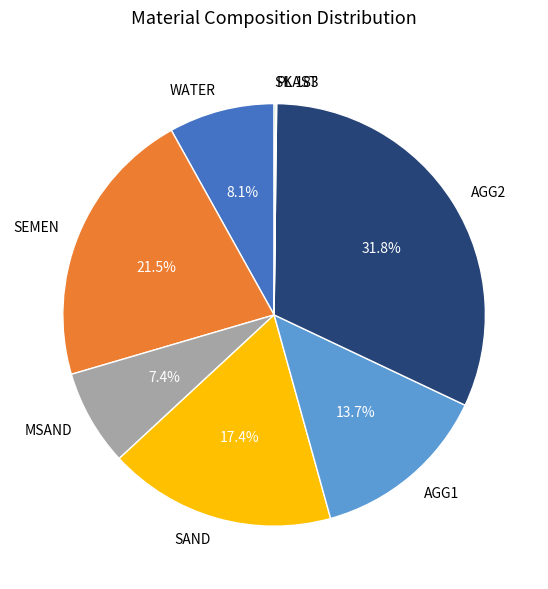

What is the largest slice in the pie chart?

AGG2